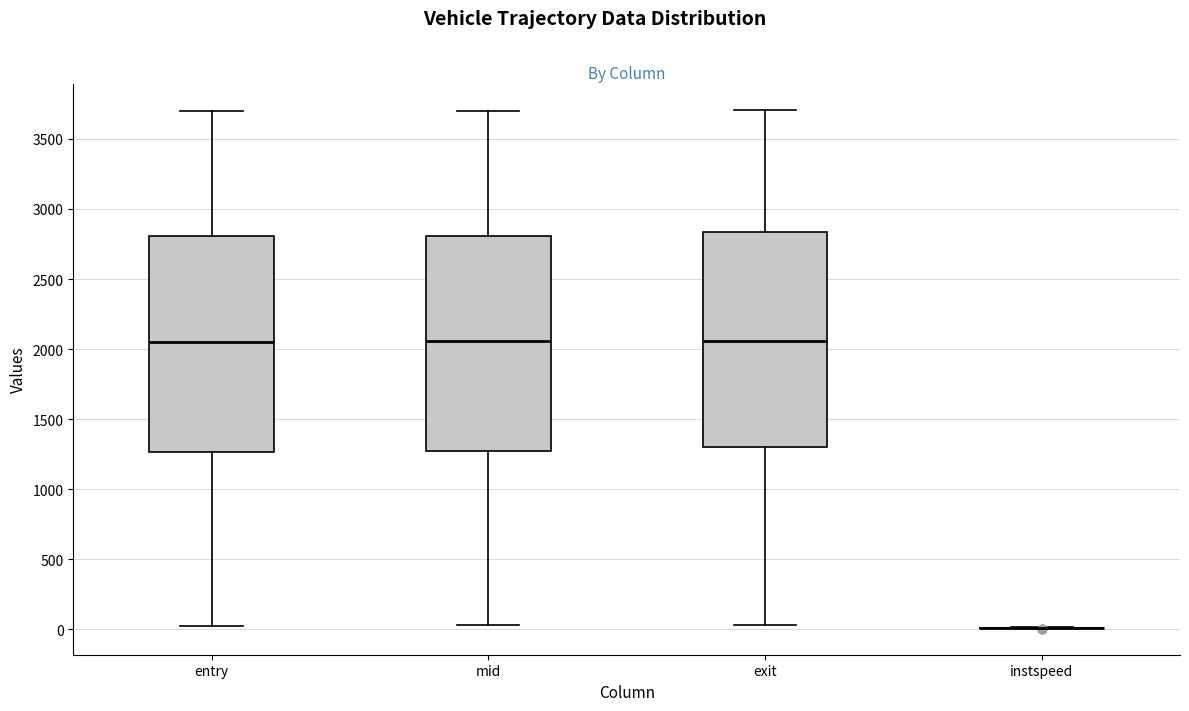

Reading left to right, read every box against the y-axis: the position of its median line, the range the box covers, and the ends of its whiskers. The values are not printed on the chart, so give them approximately, as read against the axis.

entry: median 2050, box 1250 to 2800, whiskers 50 to 3700
mid: median 2050, box 1250 to 2800, whiskers 50 to 3700
exit: median 2050, box 1300 to 2850, whiskers 50 to 3700
instspeed: box collapsed to a line at 0, whiskers 0 to 0